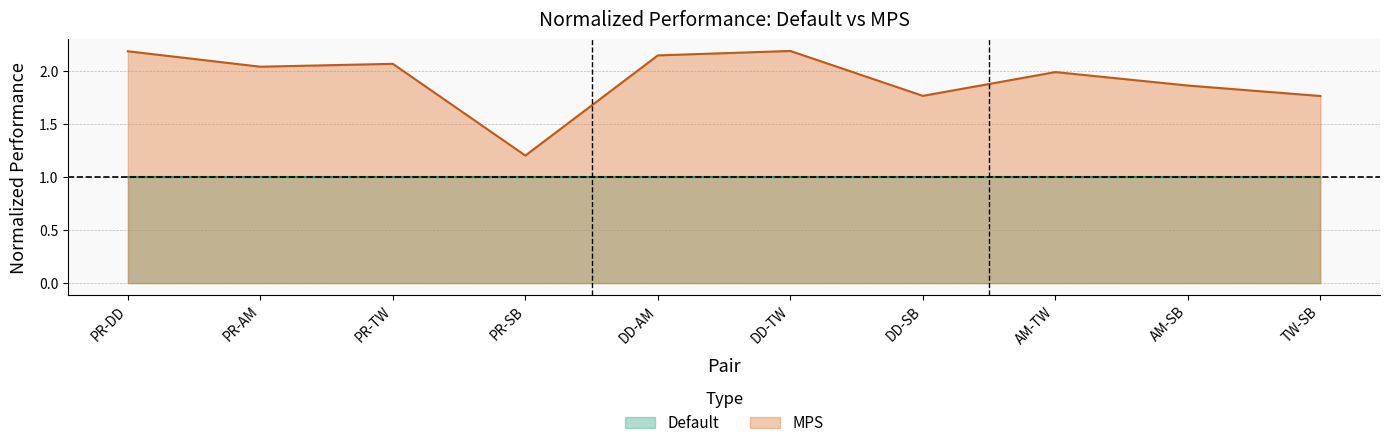

Which label corresponds to the smallest value in the chart?

PR-SB